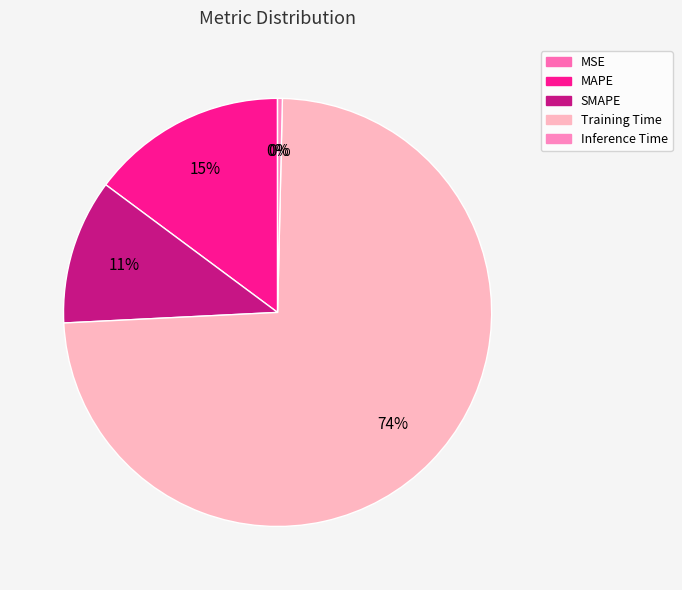

What percentage do MAPE and MSE together represent?

14.8%